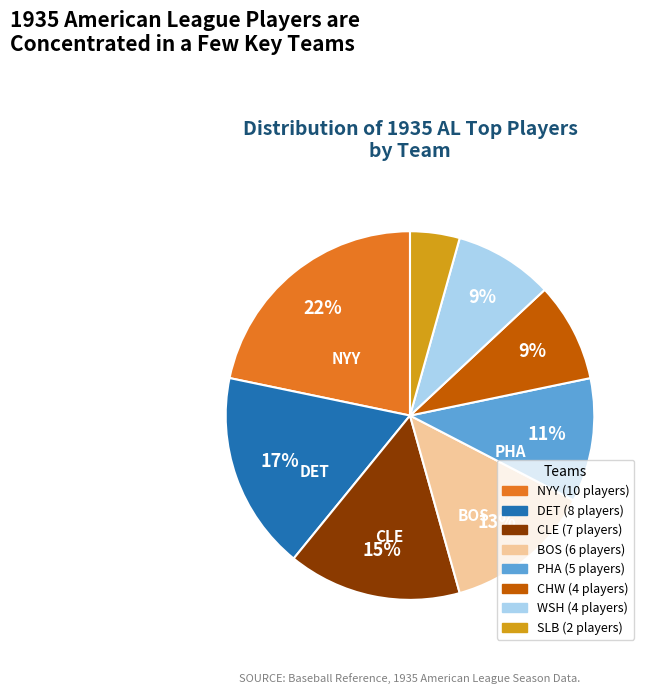

To the nearest percent, what is the average slice percentage?

12%